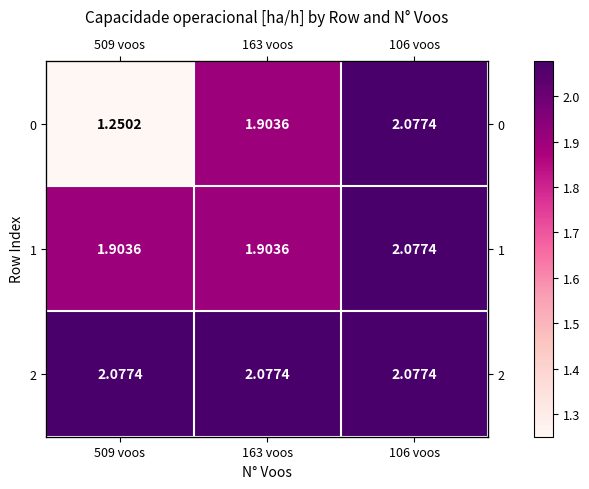

Rank the categories by 0 value from lowest to highest.

509 voos, 163 voos, 106 voos